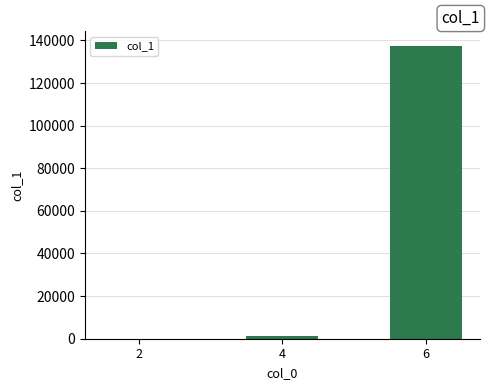

Where is the data nearest to the value 68701?

4